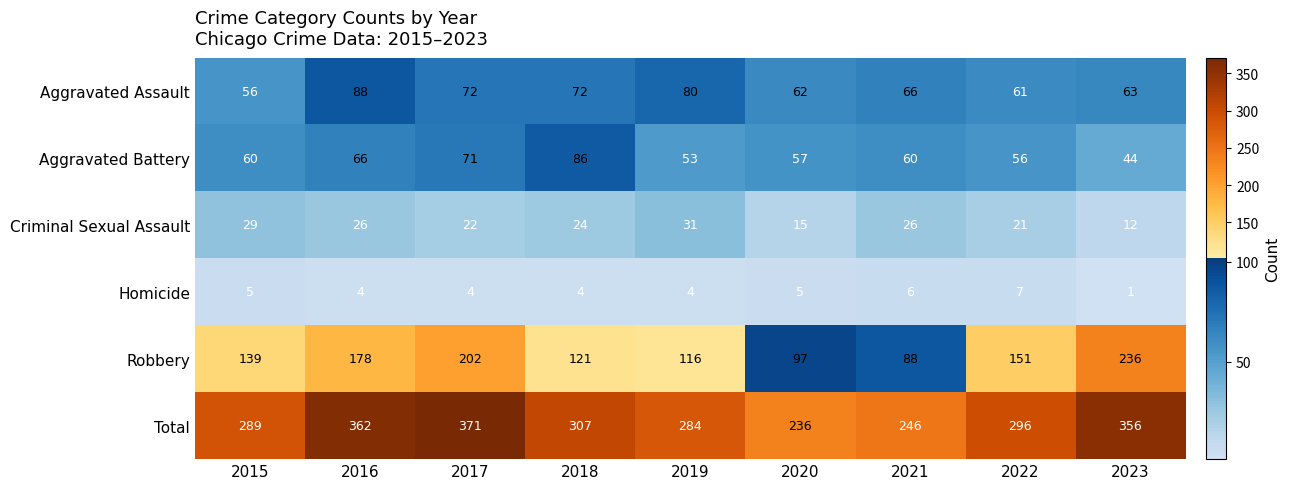

What is the sum of all Criminal Sexual Assault values?

206